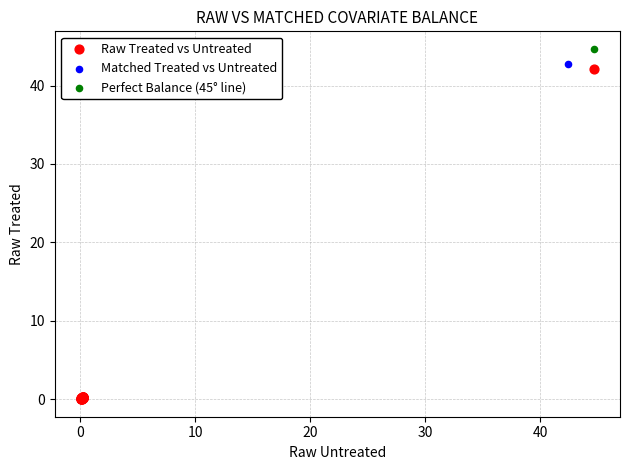

Which series has the widest spread of Y values?

Perfect Balance (45° line)